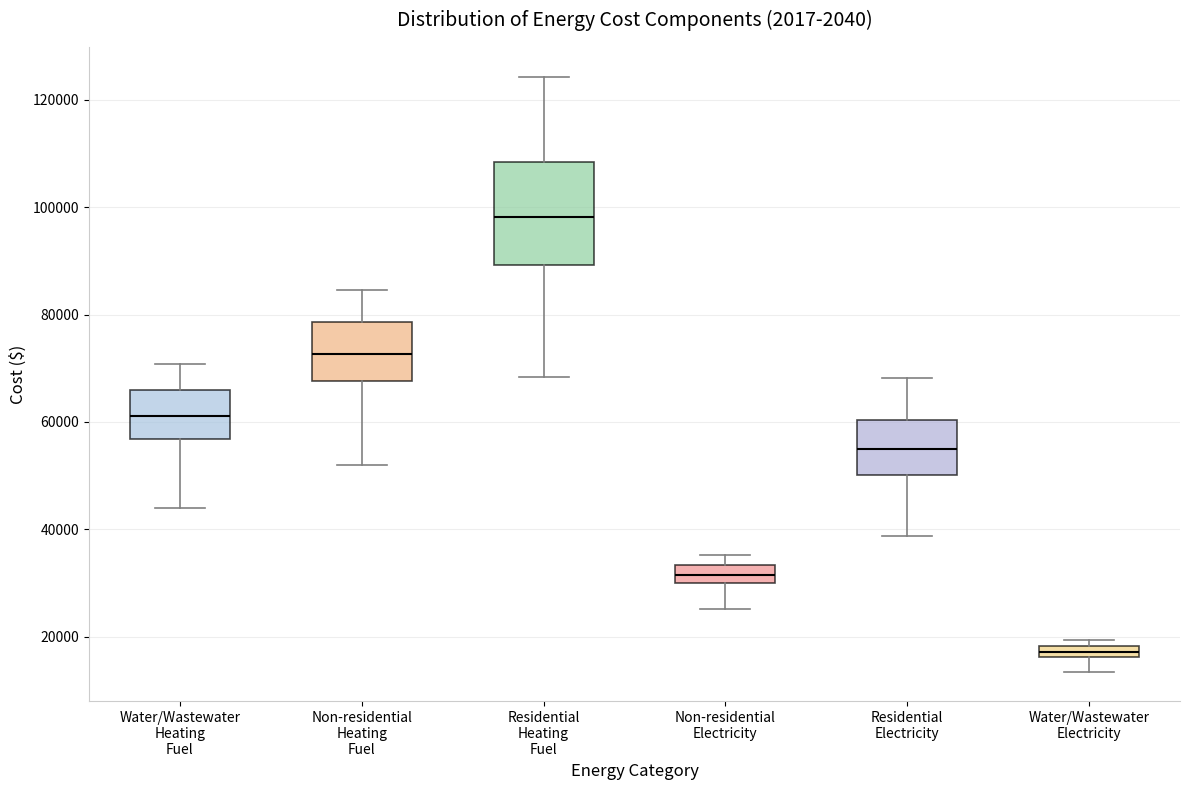

Which box is the tallest, from its lower edge to its upper edge?

Residential Heating Fuel